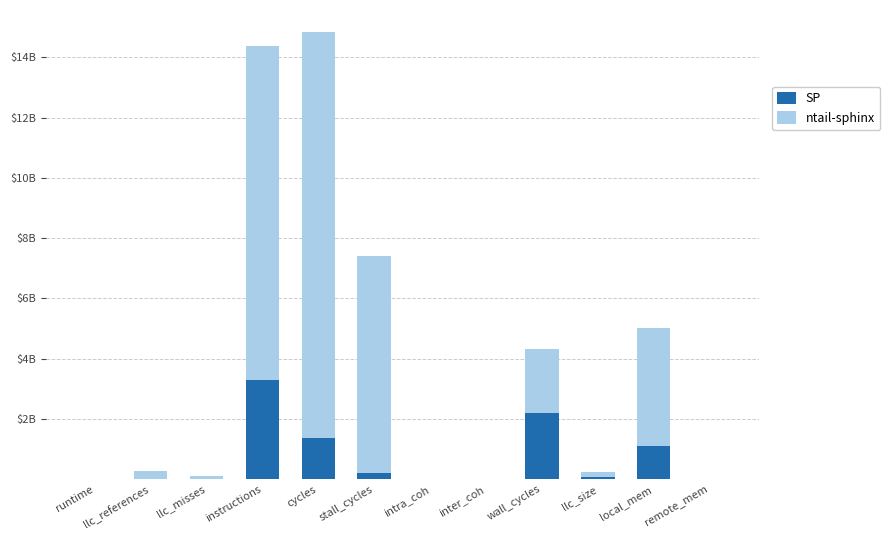

The ntail-sphinx series shows 165231150.5 at llc_size. True or false?

True